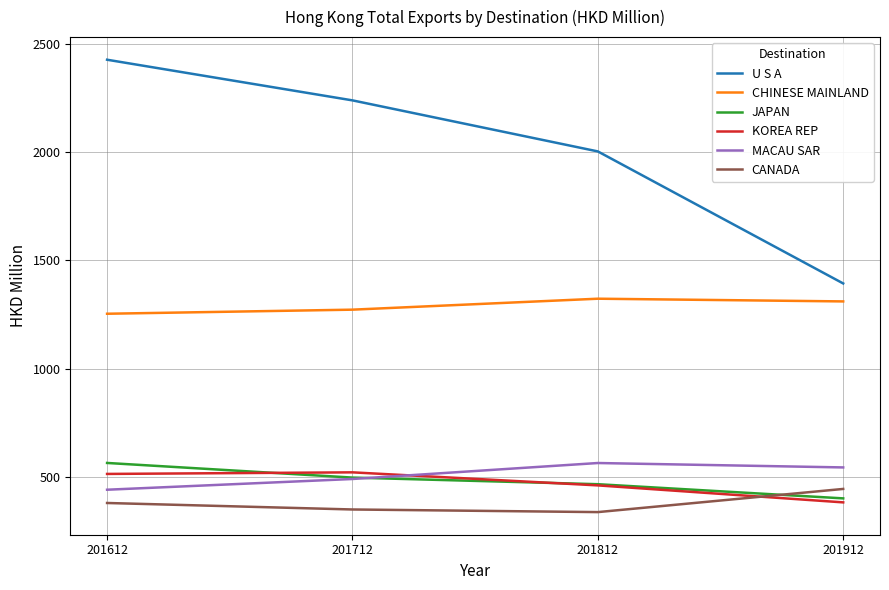

At which label does U S A reach its peak?

201612